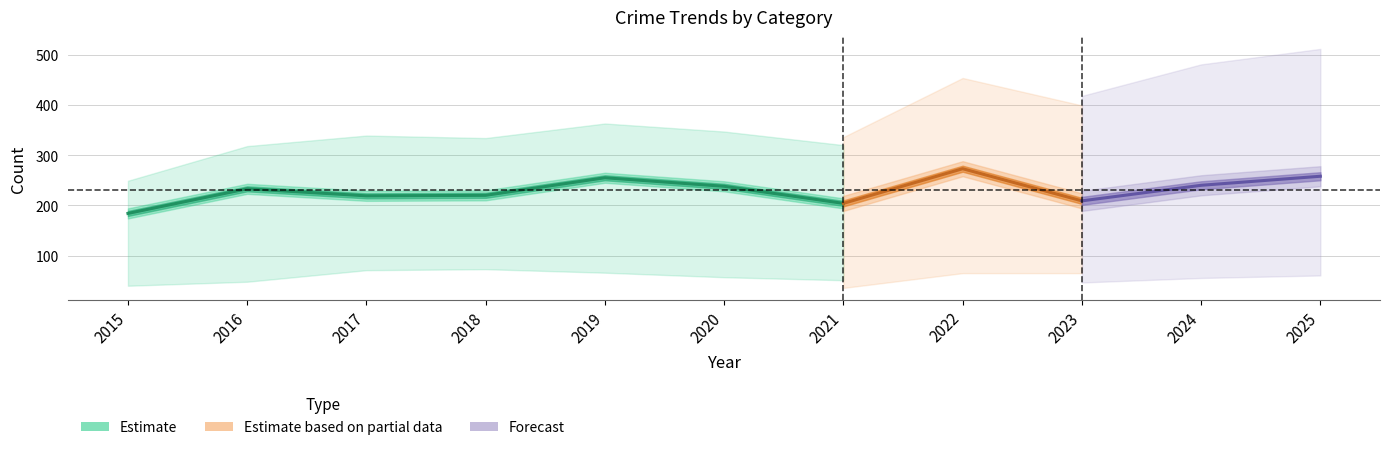

Where is the first local maximum for Robbery?

2016